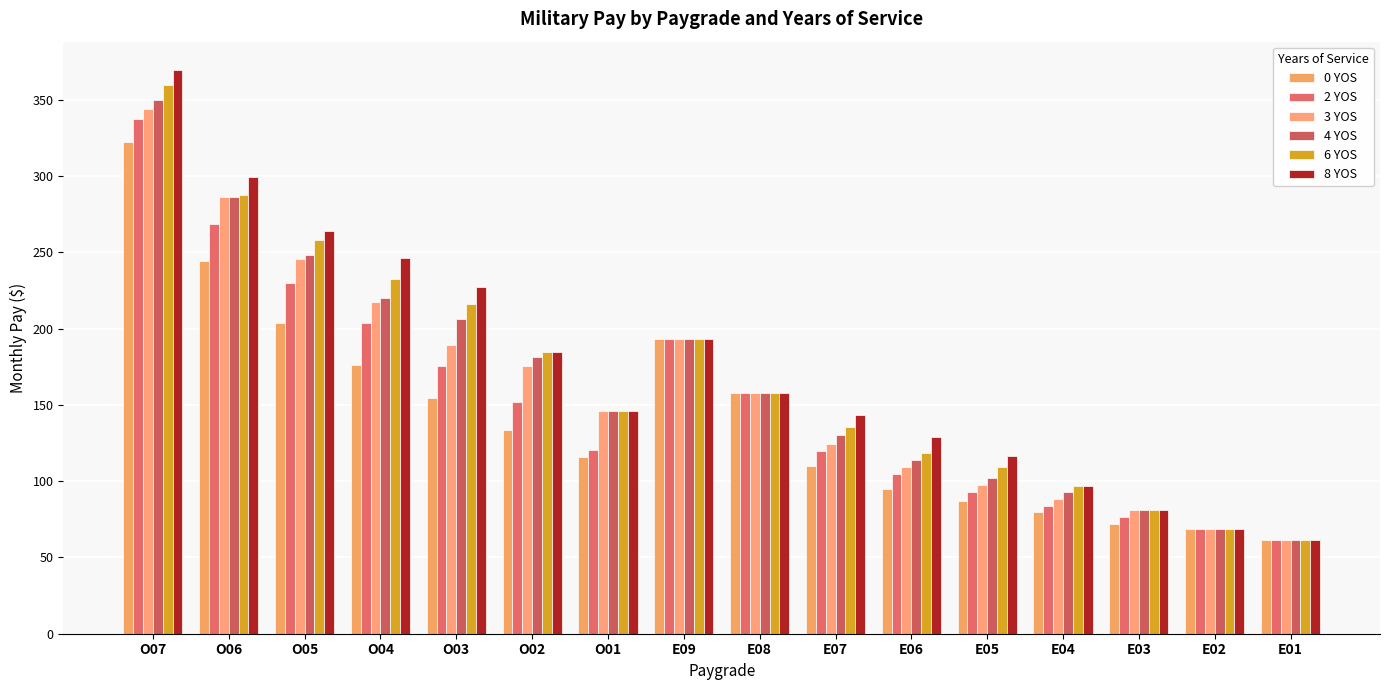

What is the label of the 8th bar from the right?

E08